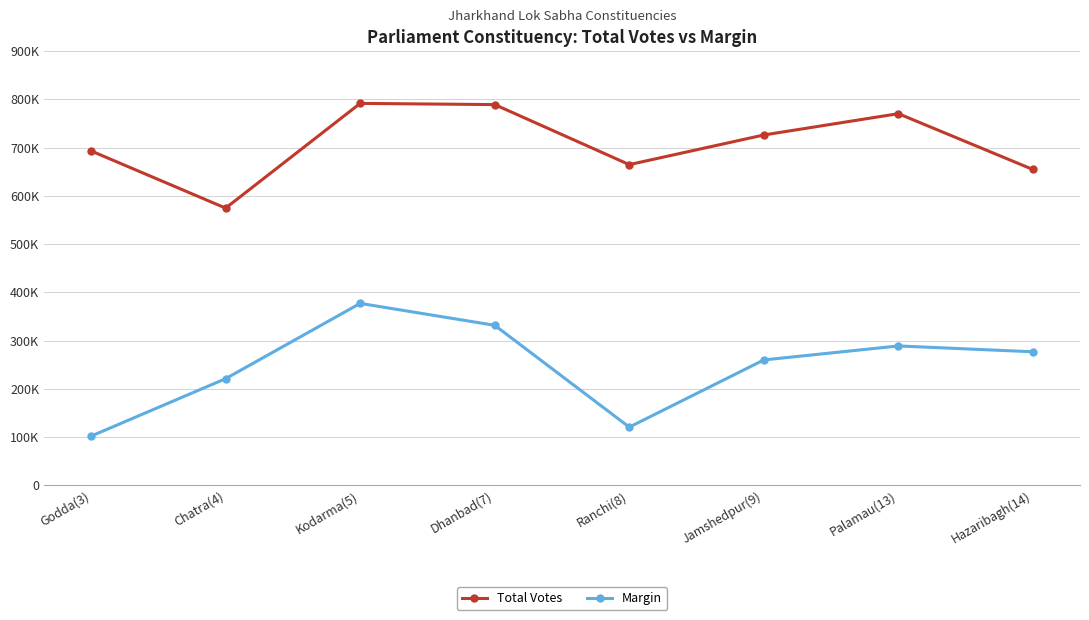

What is the label of the 7th point from the right?

Chatra(4)